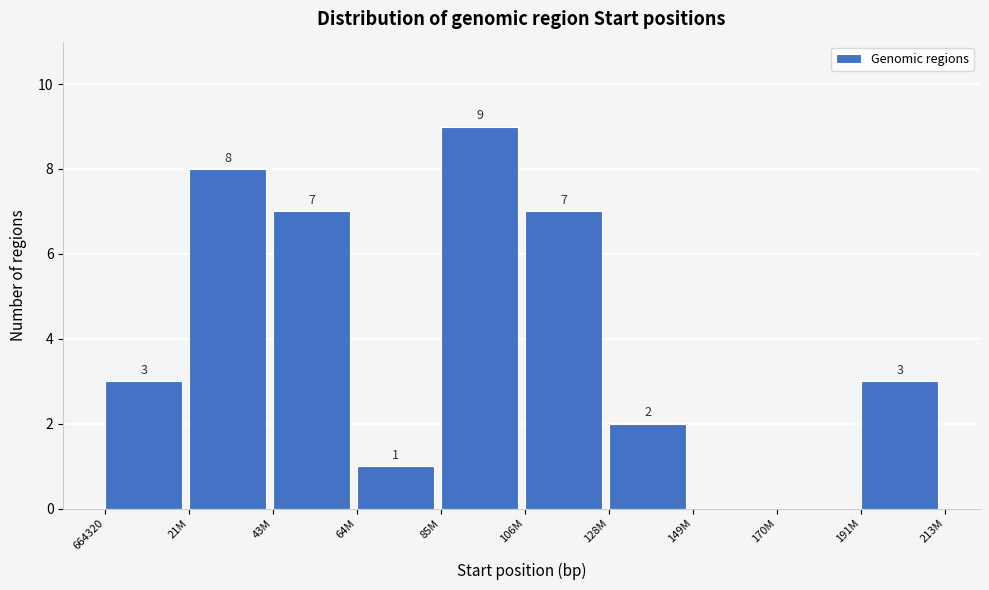

Reading left to right, list all the values displayed in this chart.

664320=3	21M=8	43M=7	64M=1	85M=9	106M=7	128M=2	149M=0	170M=0	191M=3